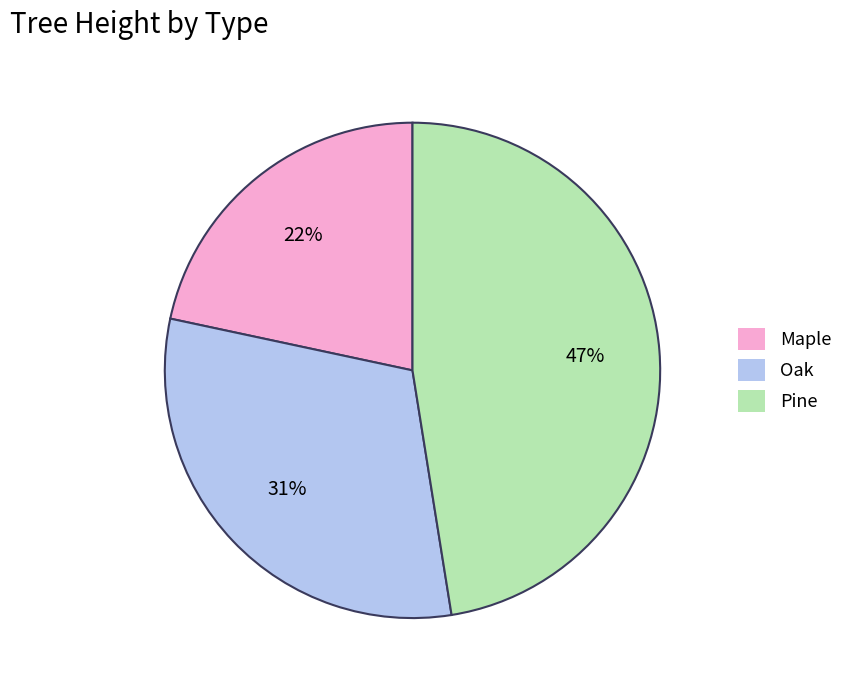

Rank the categories by value from lowest to highest.

Maple, Oak, Pine